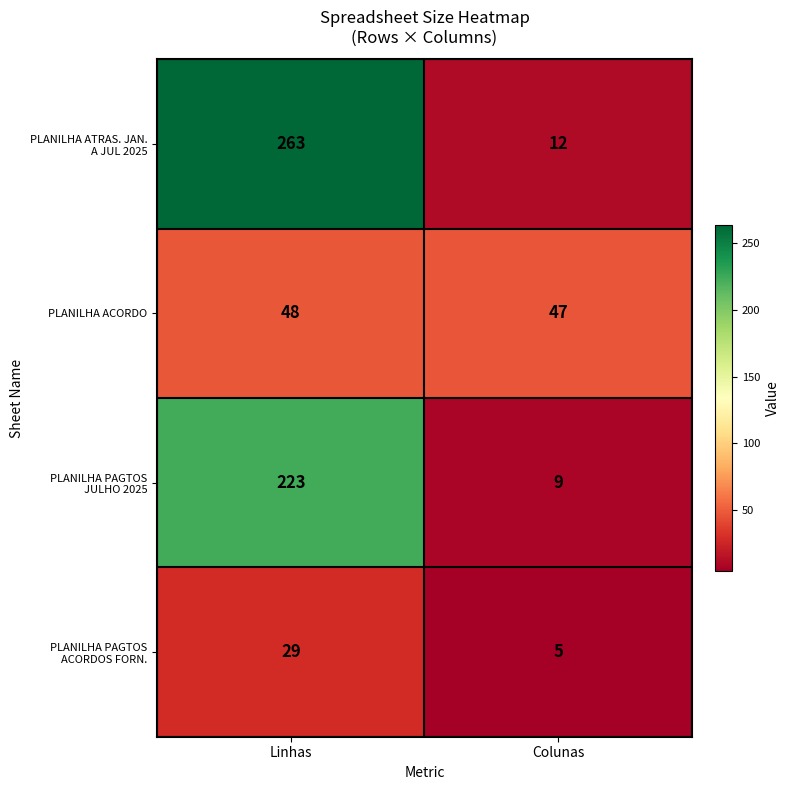

Read the PLANILHA ACORDO value at Linhas.

48